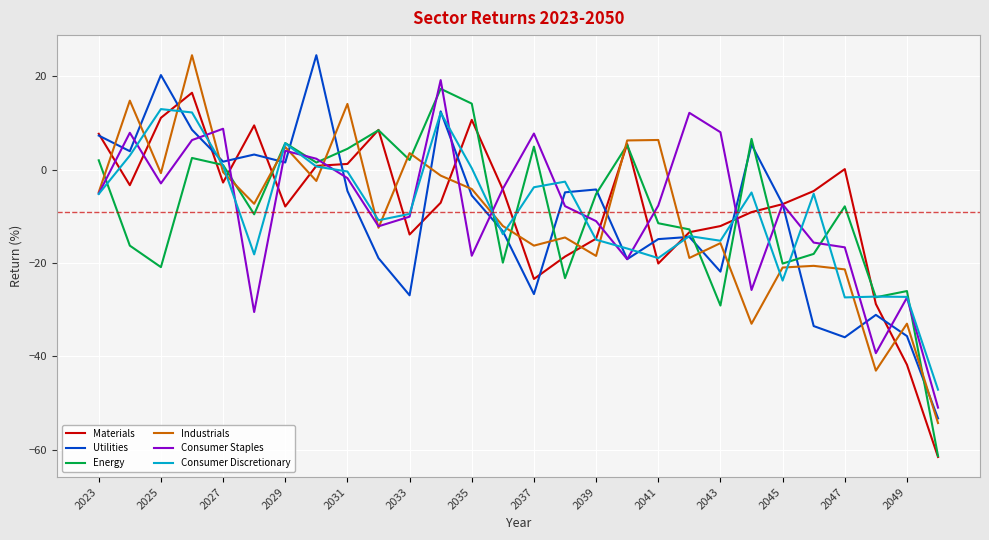

Count the number of categories in the chart.

28